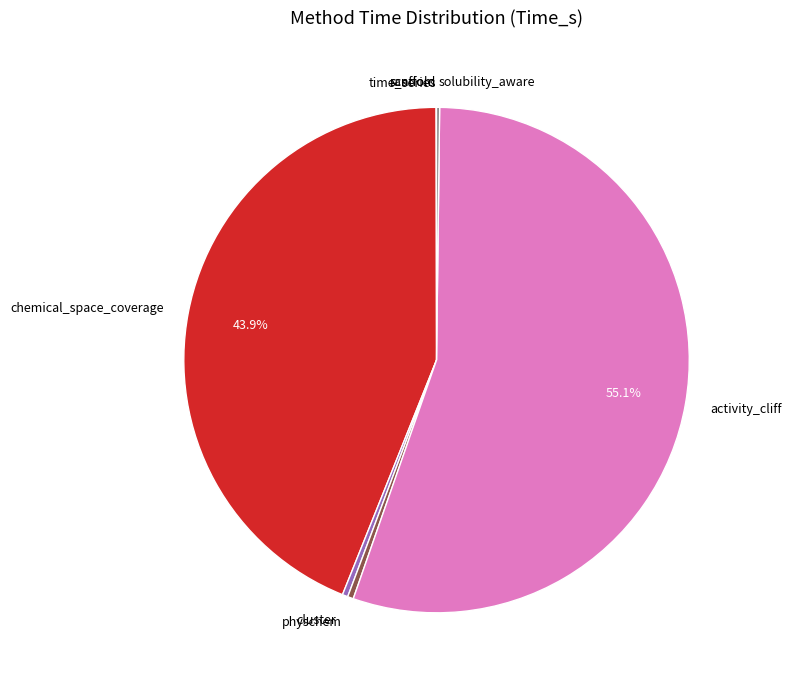

Which category has the biggest portion of the pie?

activity_cliff